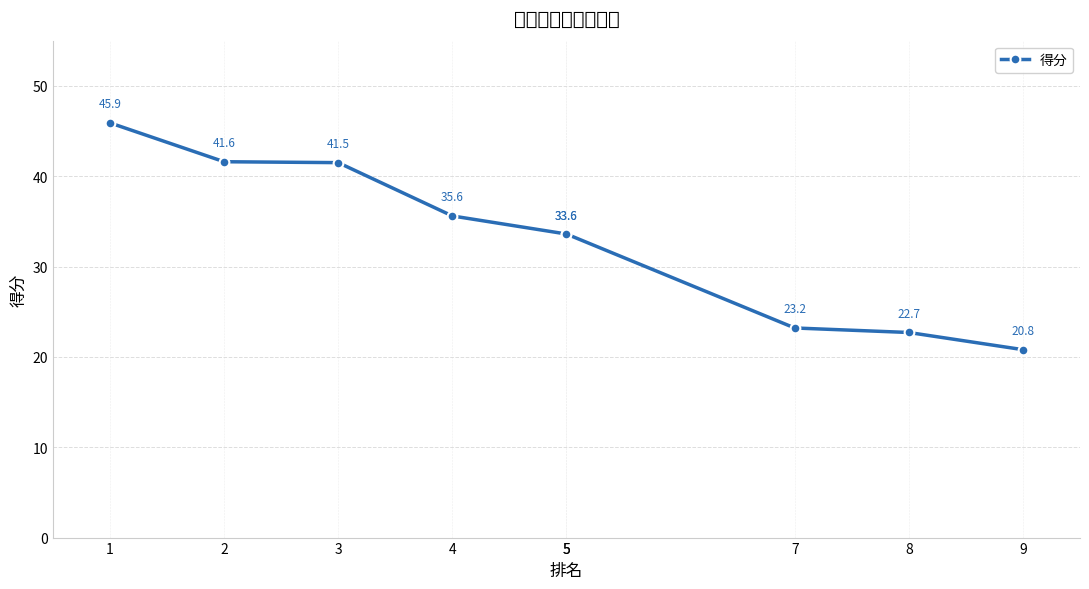

How many lines are shown in the chart?

1